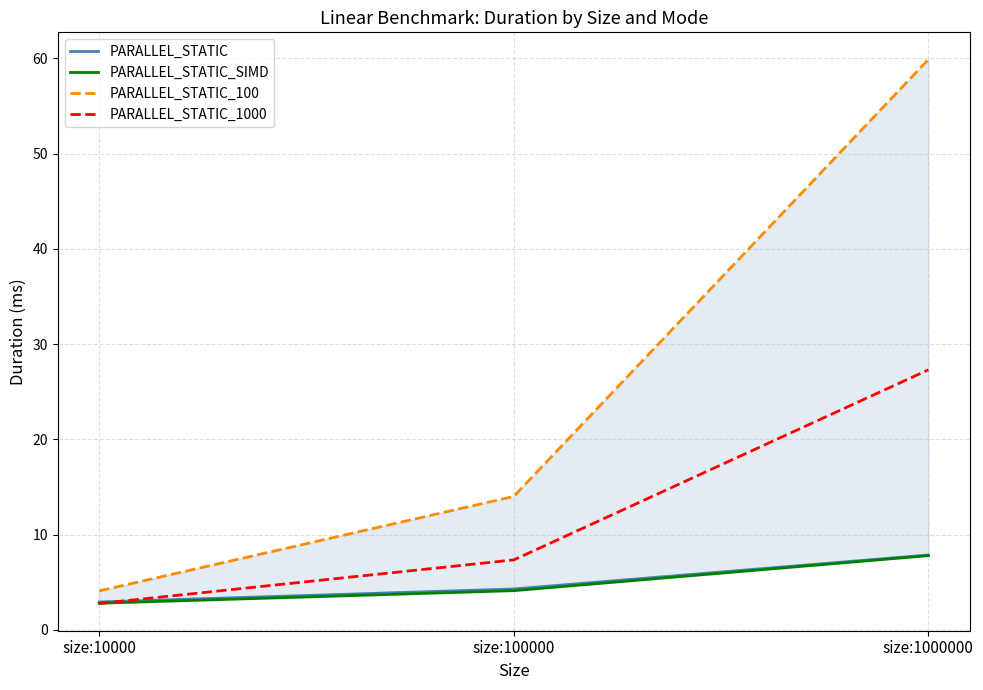

How many data points in PARALLEL_STATIC_SIMD are above 4?

2